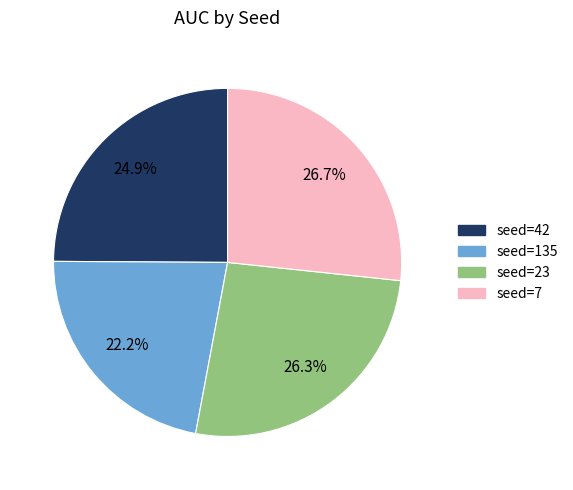

Is there a majority slice in this chart?

No